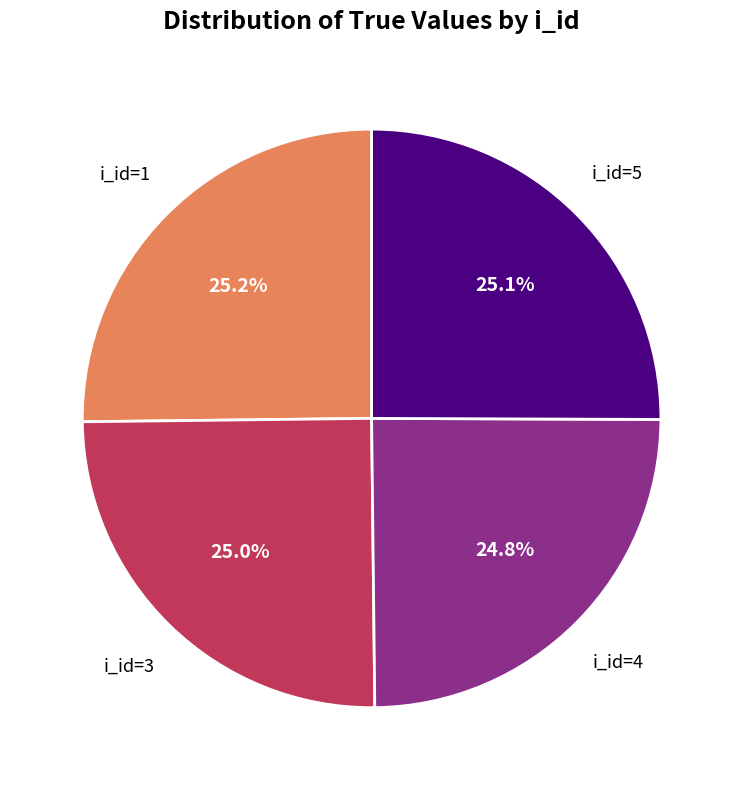

Does i_id=4 represent more than half of the total?

No